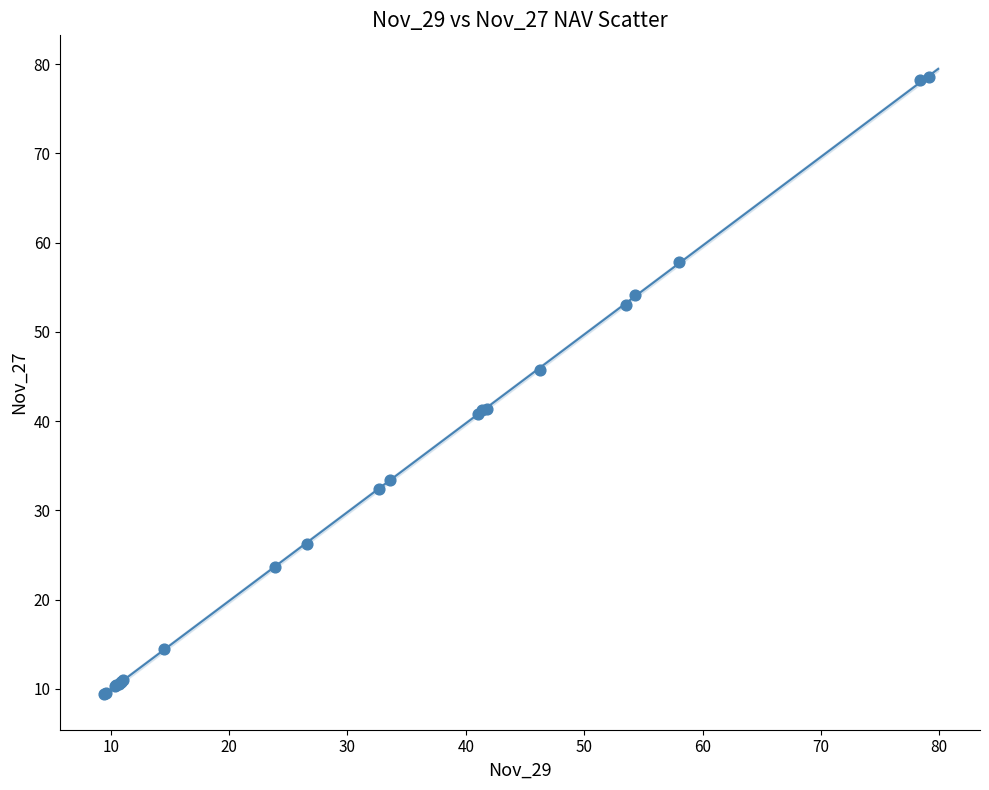

What Y value in the scatter plot is closest to 44?

45.7